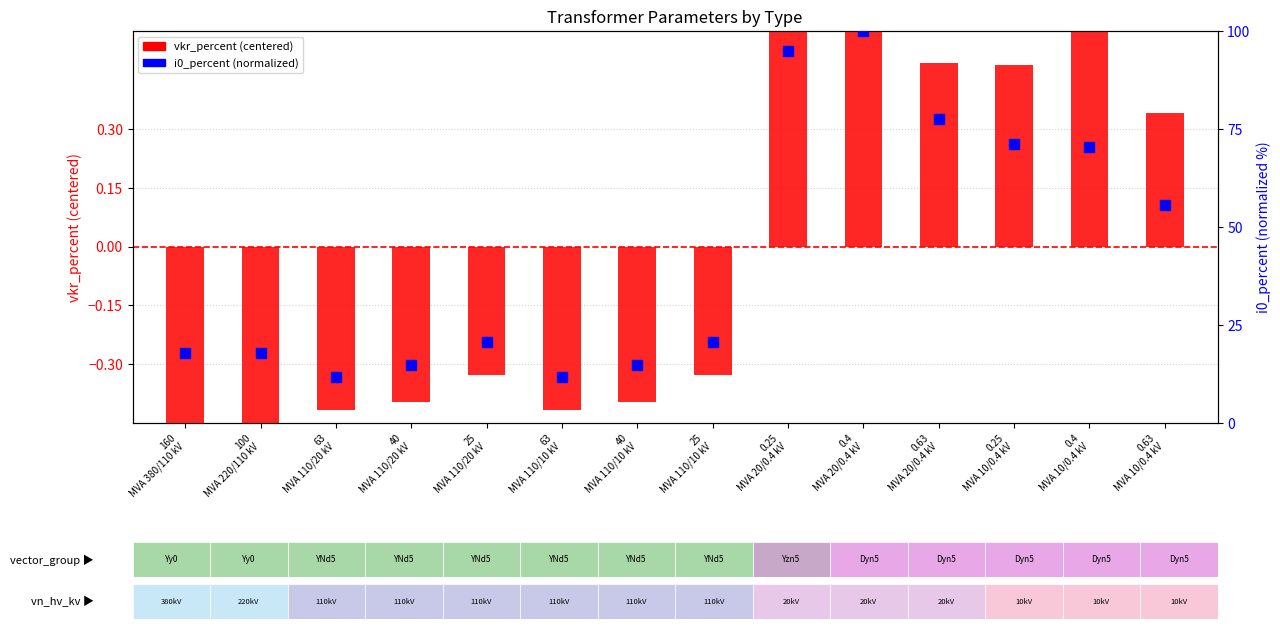

Which series has the widest spread of Y values?

i0_percent (normalized)